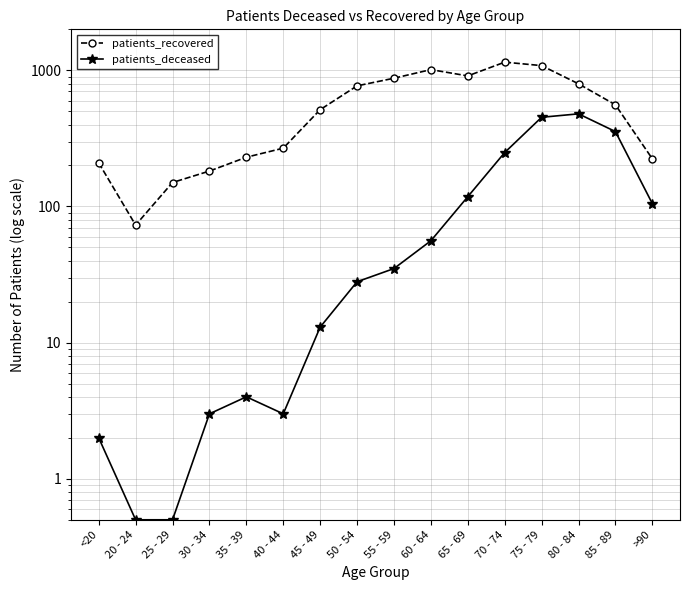

True or false: patients_recovered and patients_deceased intersect in this chart.

False